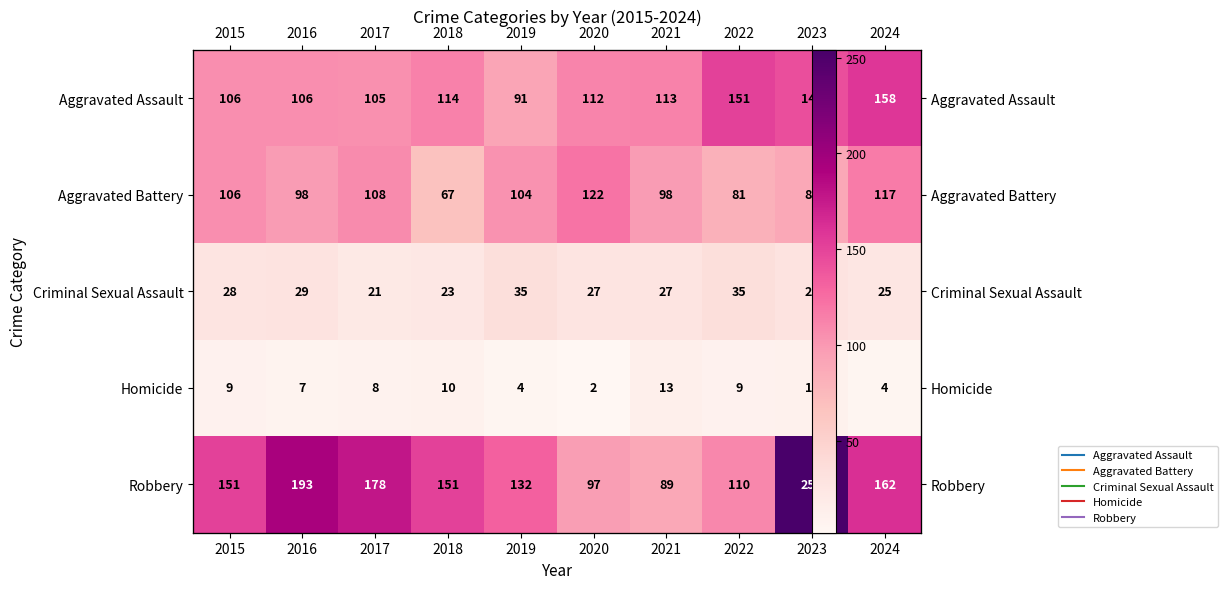

List the series in order of their peak value, lowest first.

Homicide, Criminal Sexual Assault, Aggravated Battery, Aggravated Assault, Robbery